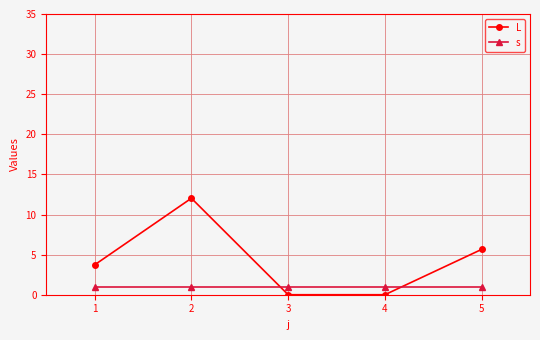

True or false: s has more than 2 points higher than both neighbors.

False